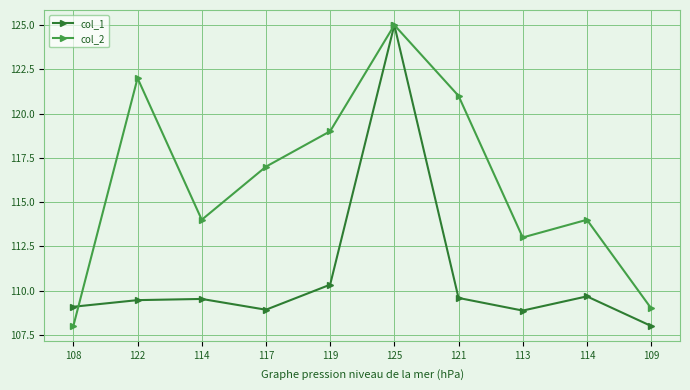

The col_1 series shows 109.1 at 108. True or false?

True